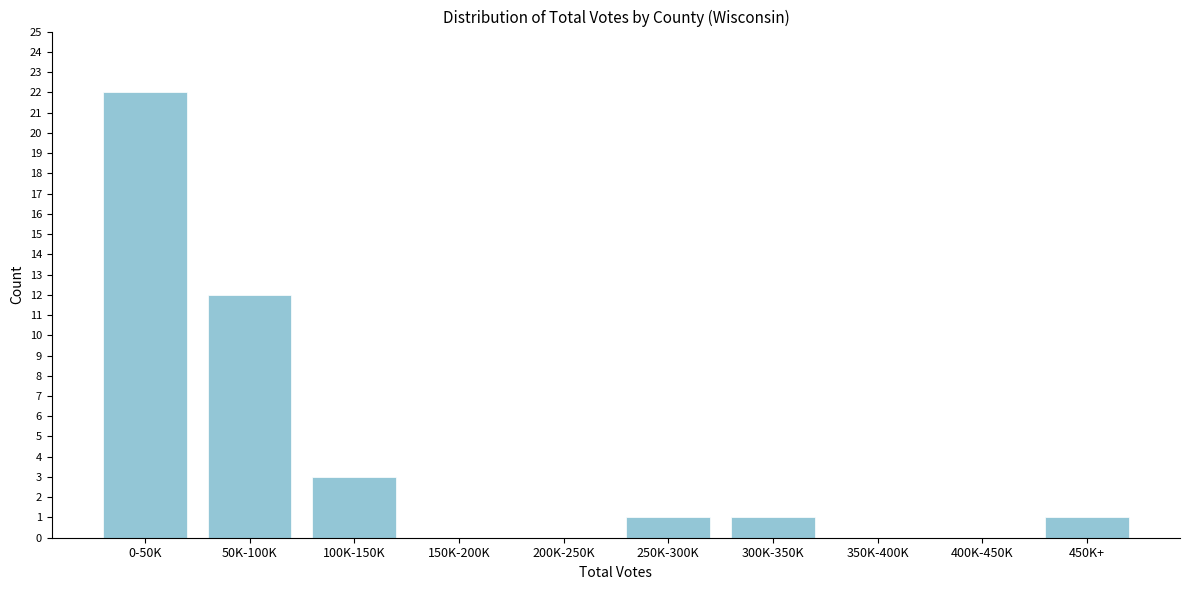

Reading right to left, extract all data points from this chart.

450K+=1	400K-450K=0	350K-400K=0	300K-350K=1	250K-300K=1	200K-250K=0	150K-200K=0	100K-150K=3	50K-100K=12	0-50K=22